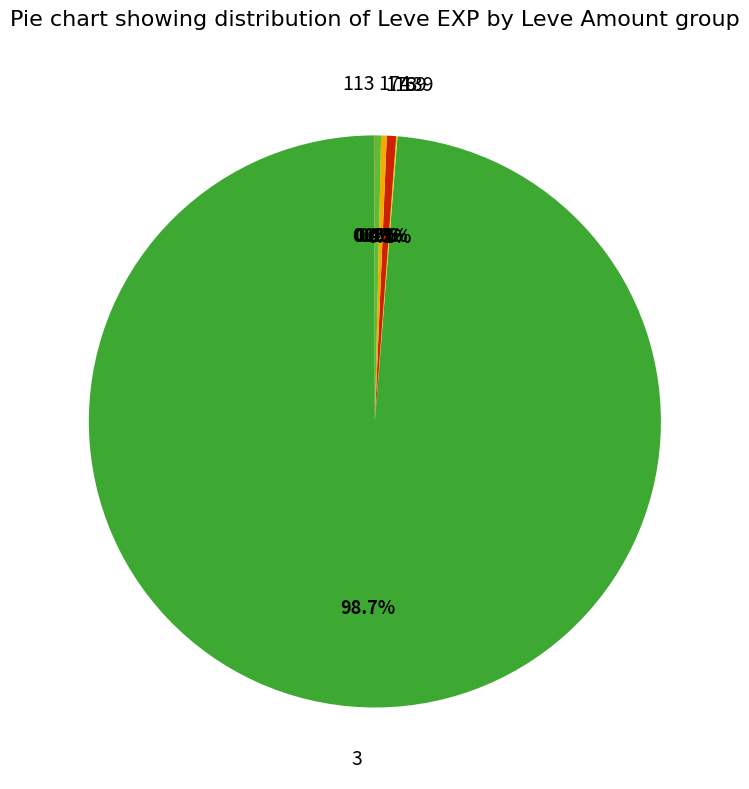

What is the largest slice in the pie chart?

3